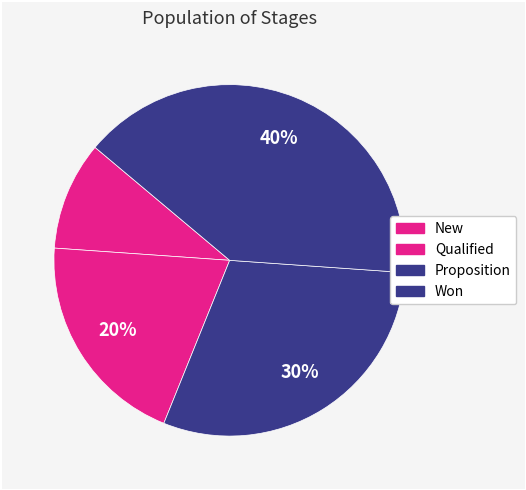

How many slices are in this pie chart?

4